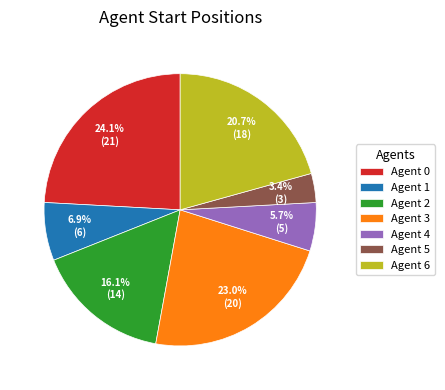

Between Agent 1 and Agent 5, which is larger?

Agent 1